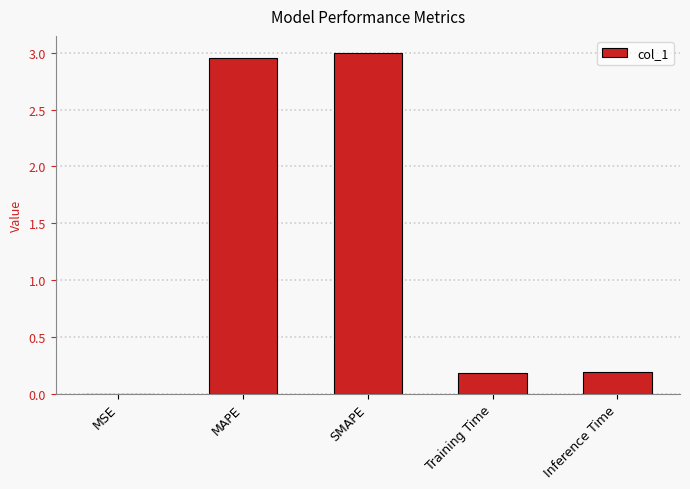

The value at Training Time is 0.2. True or false?

True